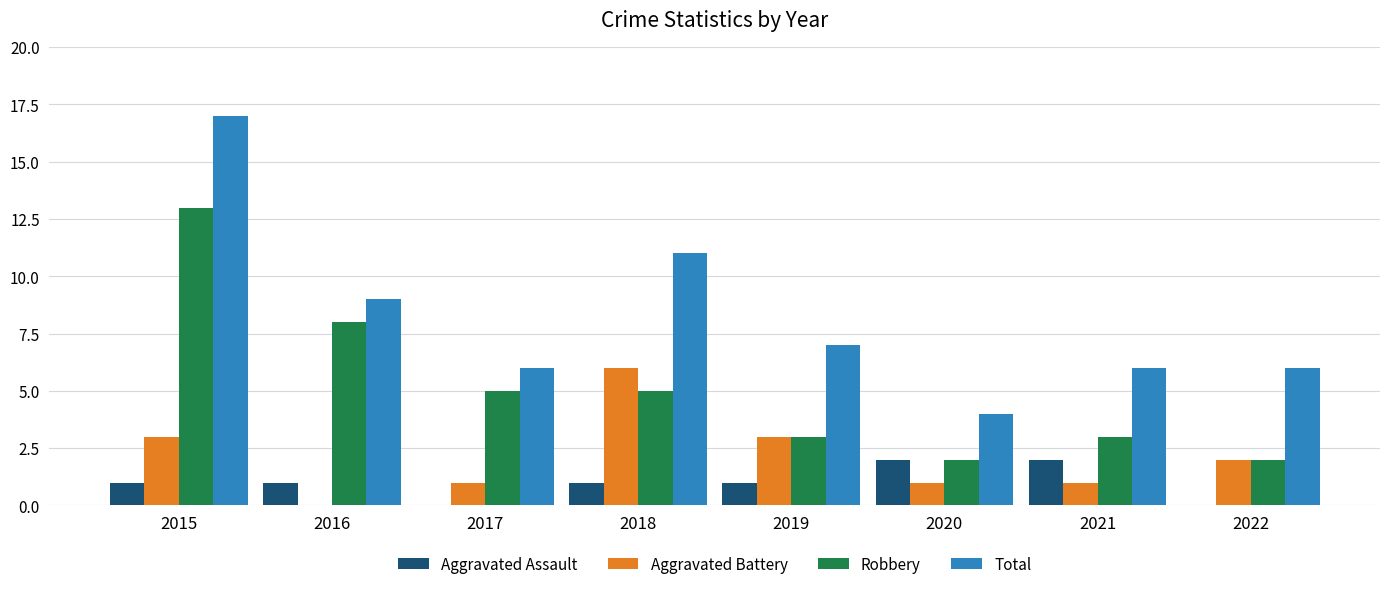

At which category is the sum across all series the highest?

2015